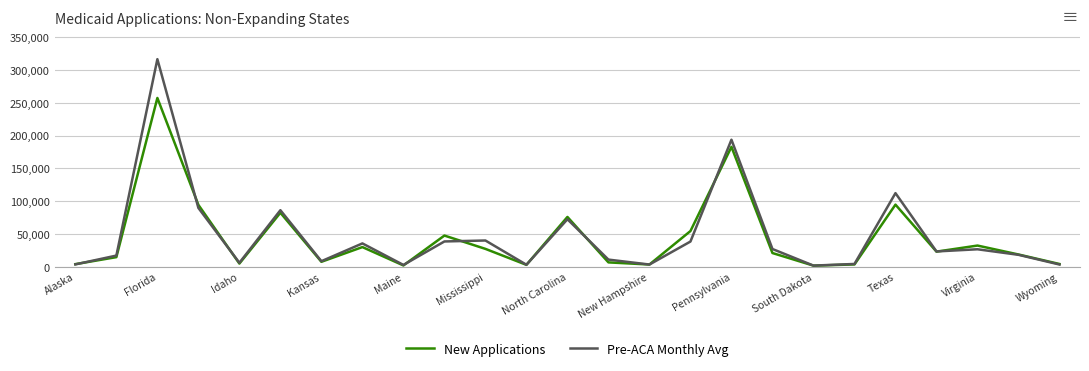

What is the maximum value shown in the chart?

316532